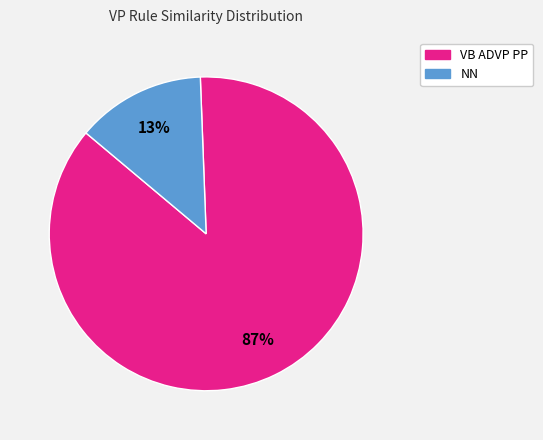

Which has a higher value, VB ADVP PP or NN?

VB ADVP PP